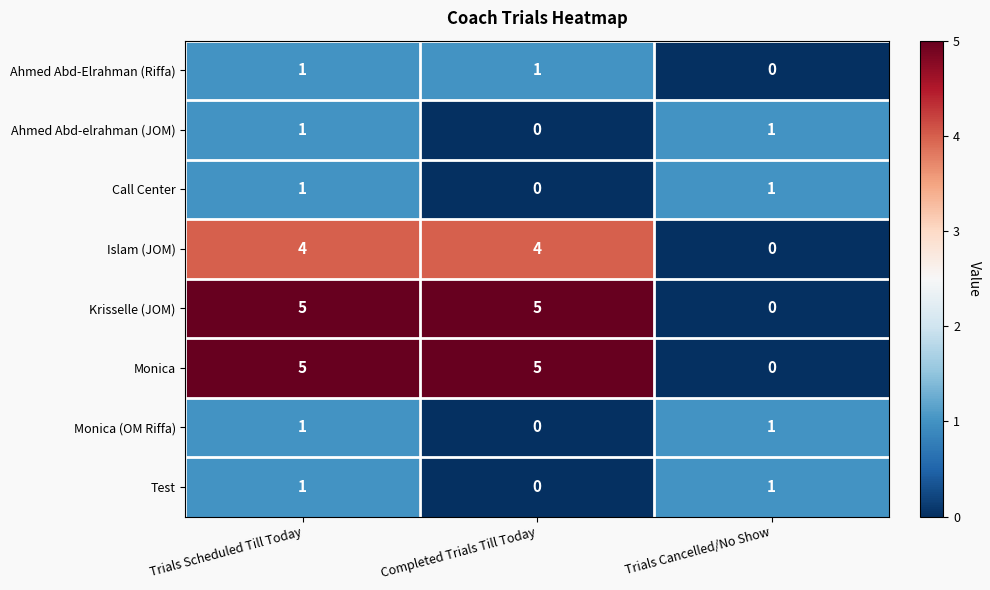

What is the spread (max minus min) of values at Trials Scheduled Till Today?

4